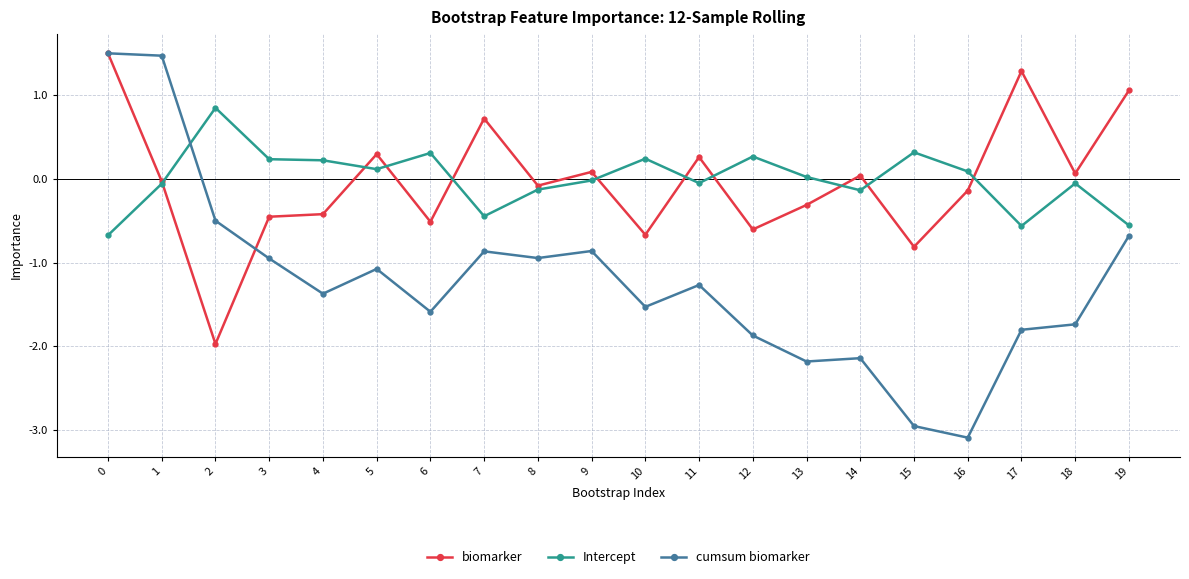

Is the value of cumsum biomarker at 6 greater than the value of Intercept at 4?

No